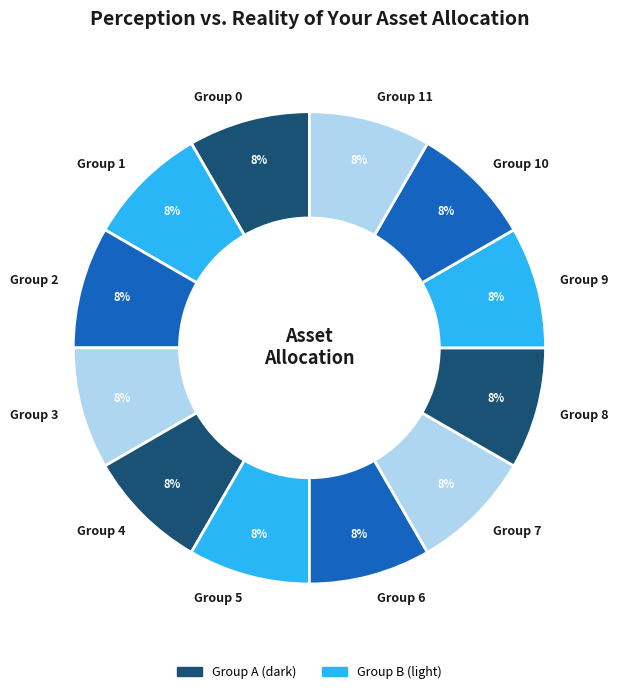

Is it true that Group 8 is 1% of the pie?

False